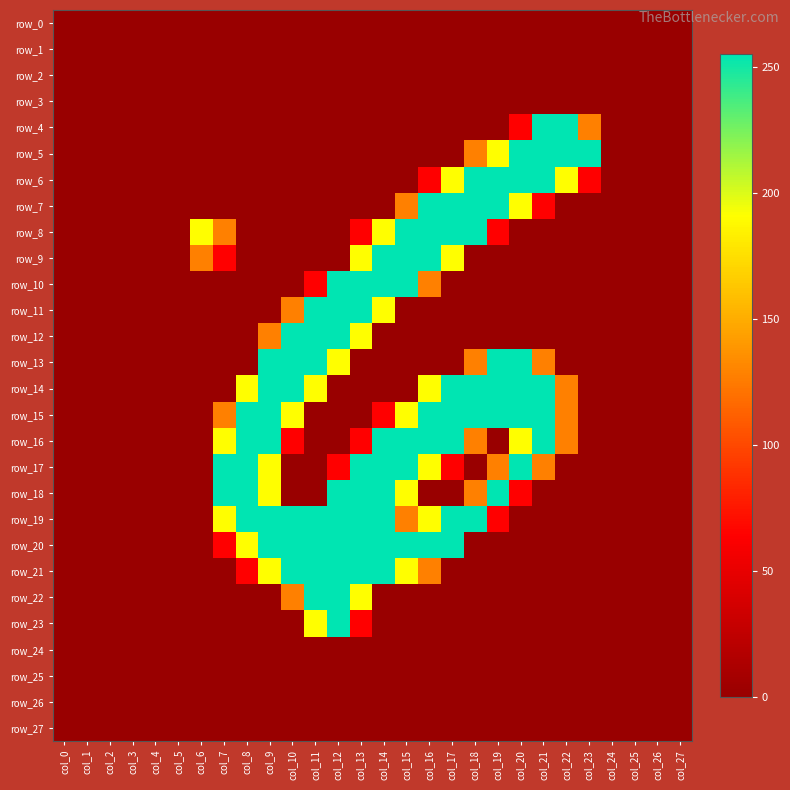

Is it true that row_4 equals 213 at col_23?

False